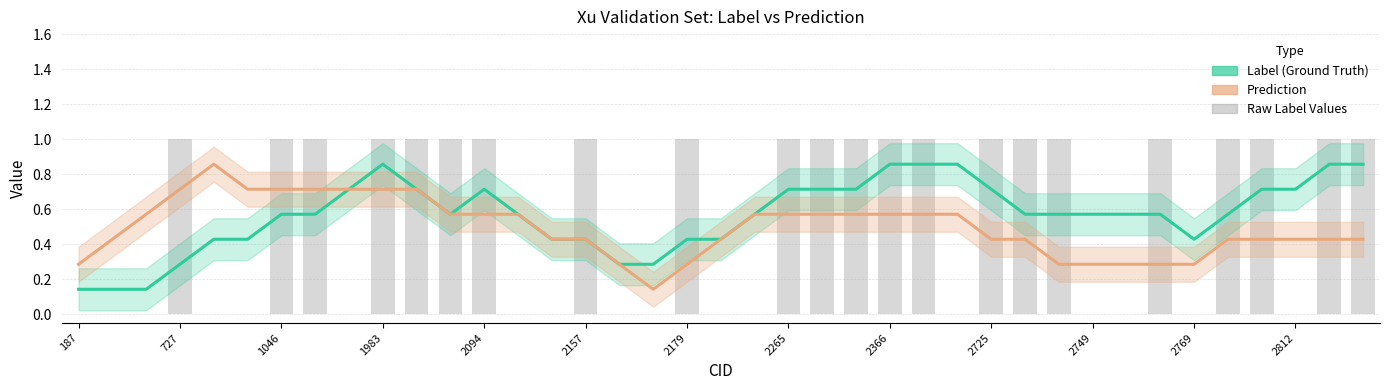

Where is Prediction nearest to the value 0?

17